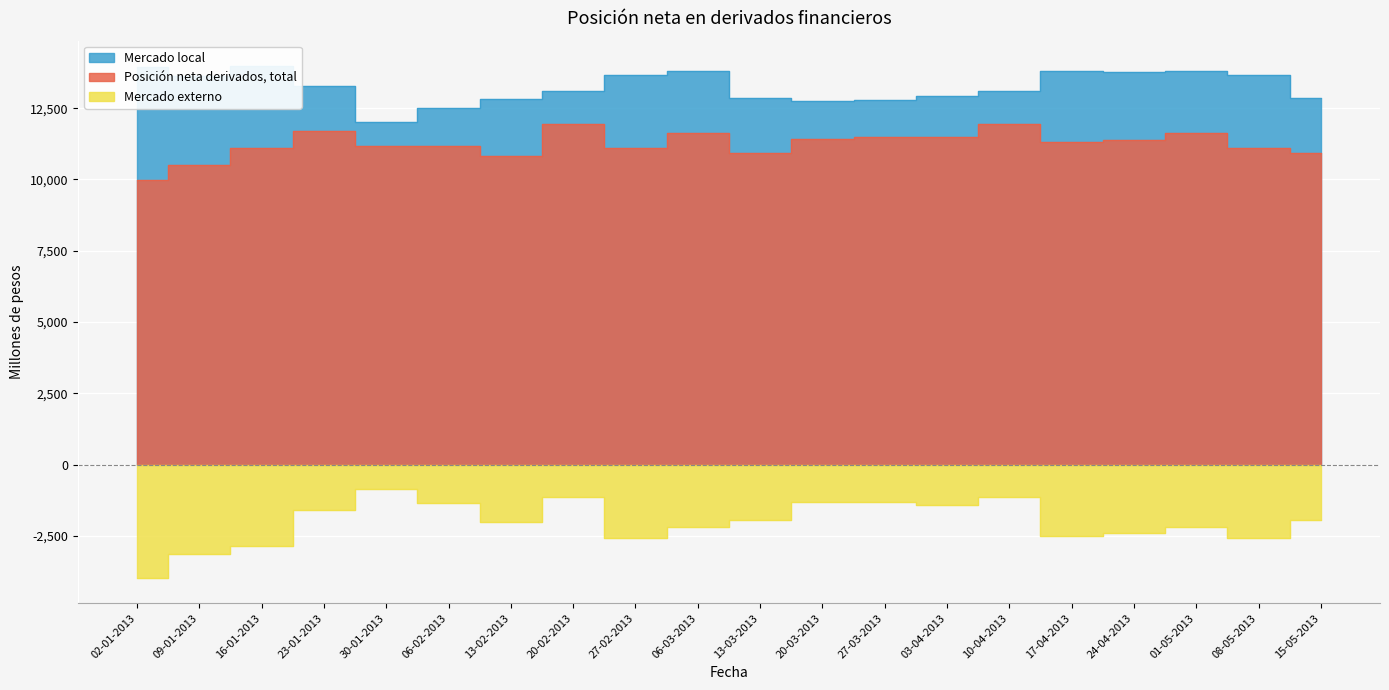

Which has a higher value, 30-01-2013 or 20-03-2013?

20-03-2013